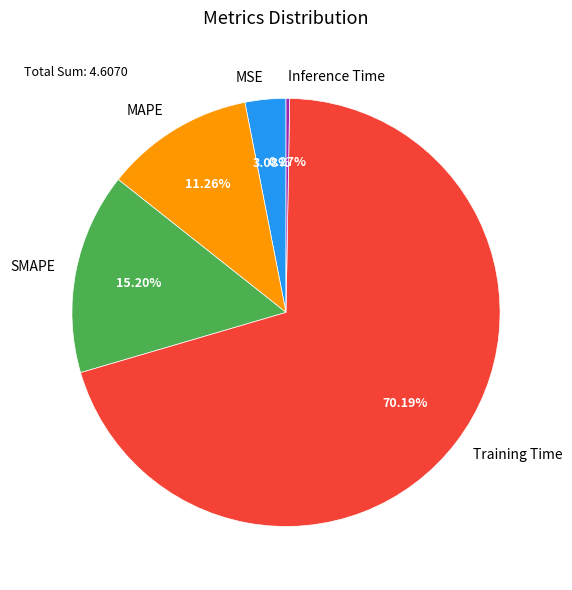

Which slice is the largest?

Training Time